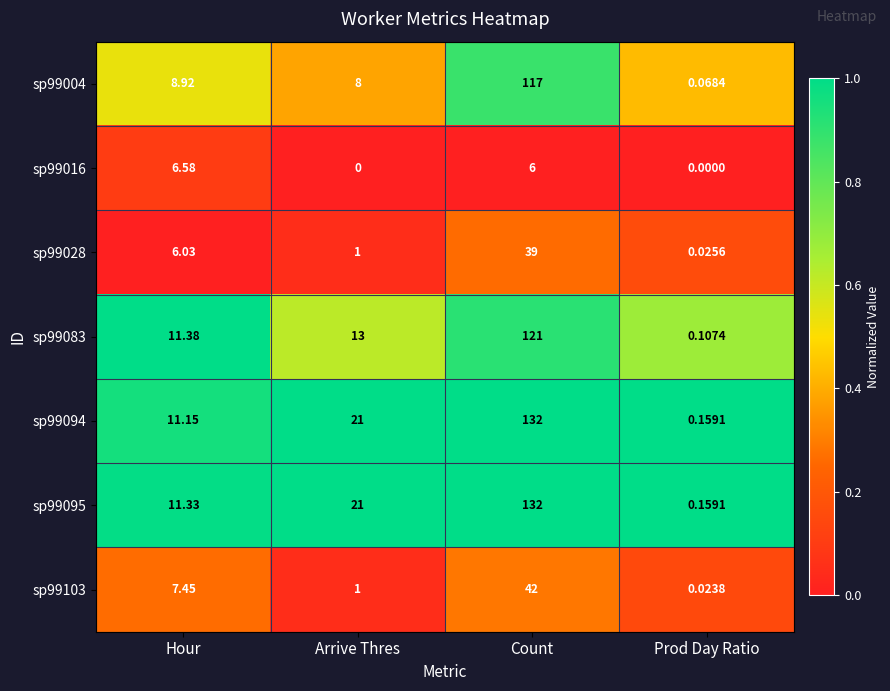

Is the value of sp99028 at Arrive Thres greater than the value of sp99094 at Prod Day Ratio?

Yes